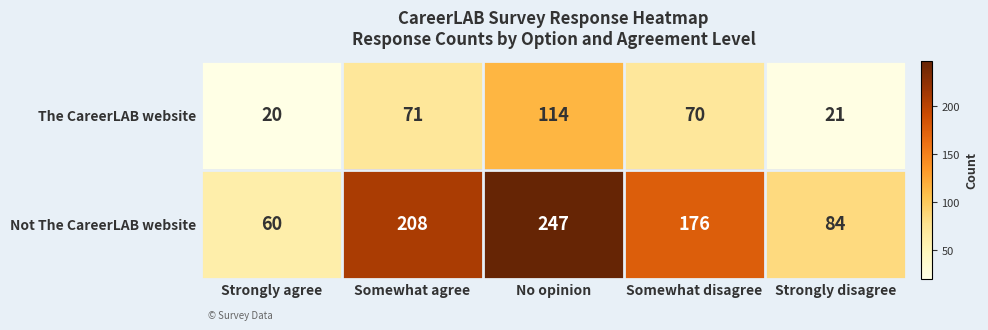

List the series in order of their overall mean, highest first.

Not The CareerLAB website, The CareerLAB website